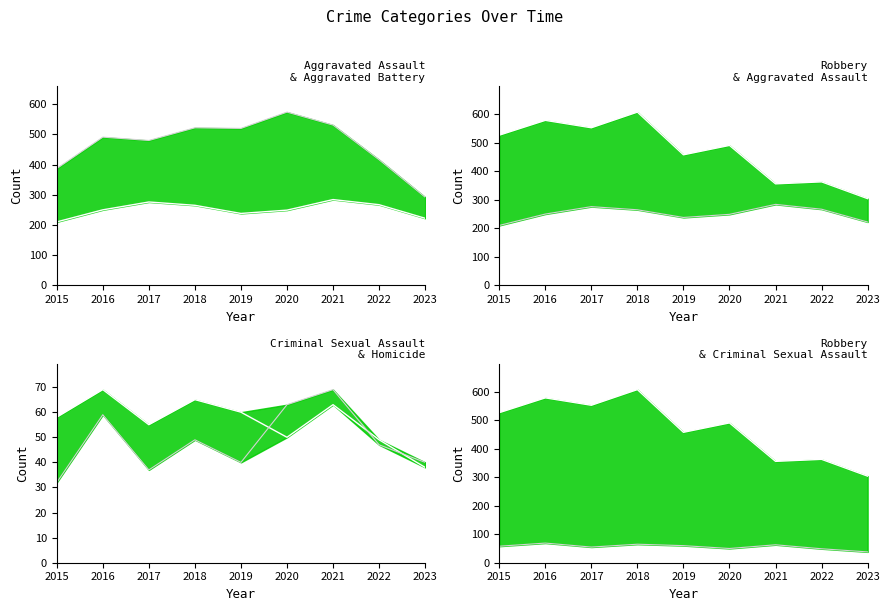

What are all the series names shown in the legend?

Aggravated Assault, Aggravated Battery, Robbery, Criminal Sexual Assault, Homicide